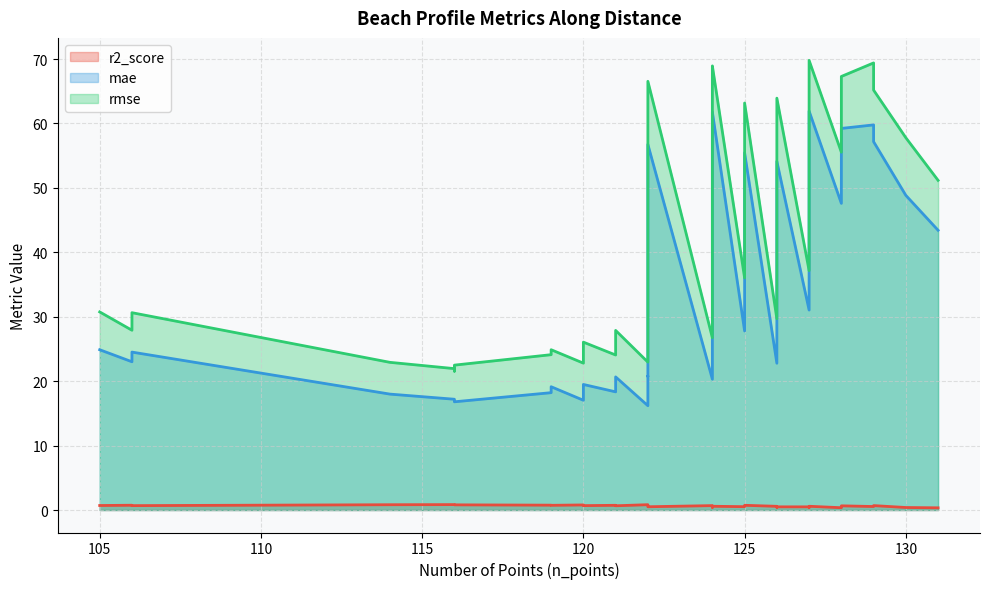

What is the value of the r2_score point at the 4th from the left?

0.7